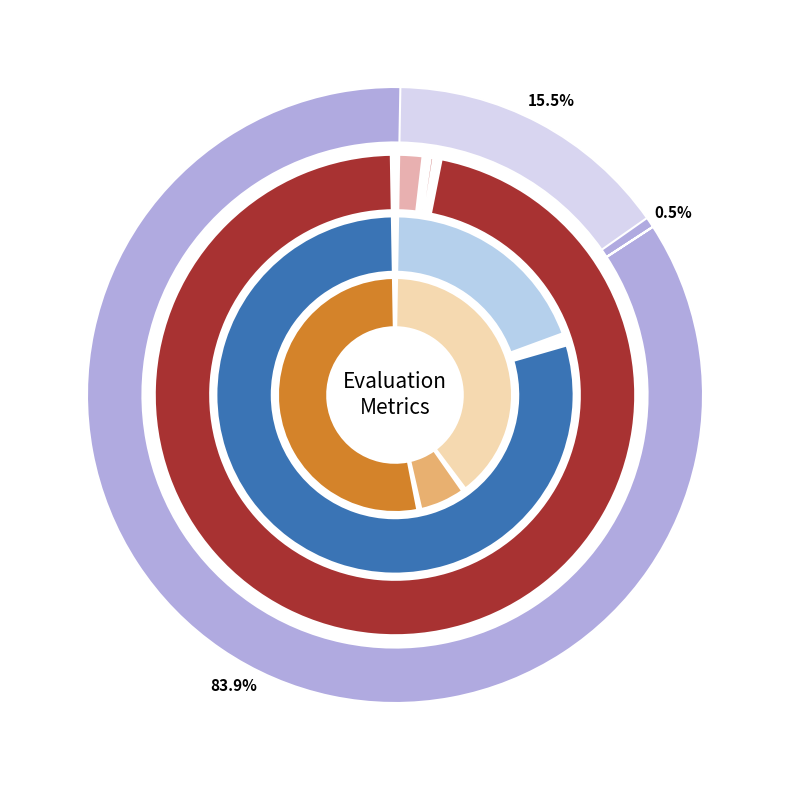

What percentage is the 5 slice, to the nearest percent?

11%